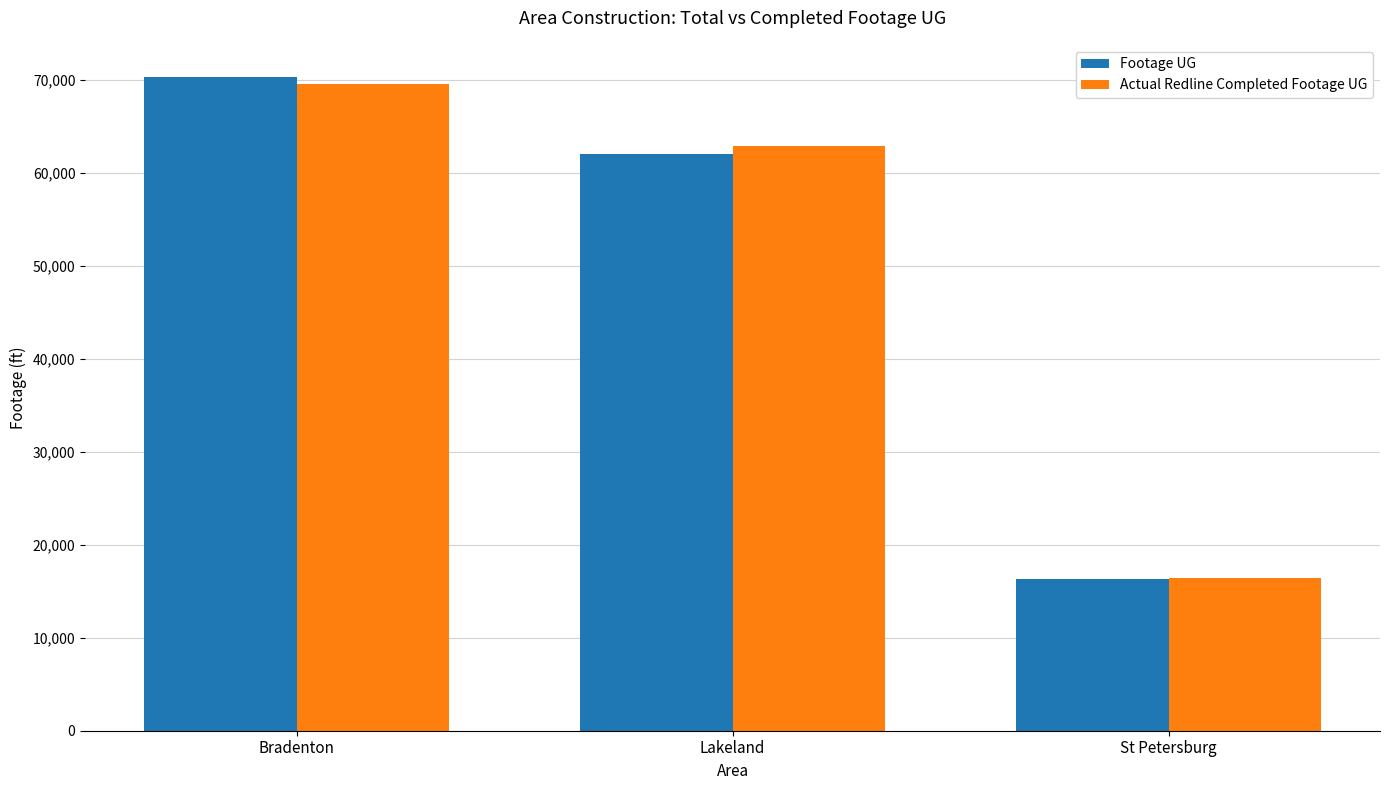

Reading left to right, what are all the values shown in this chart?

Footage UG: 70301	62067	16364
Actual Redline Completed Footage UG: 69584	62931	16469